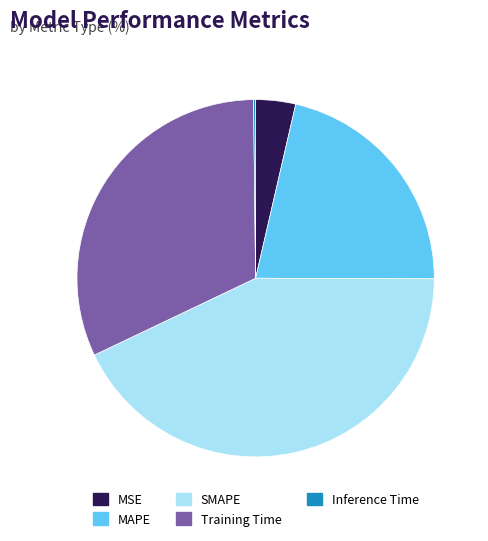

Which category has the biggest portion of the pie?

SMAPE